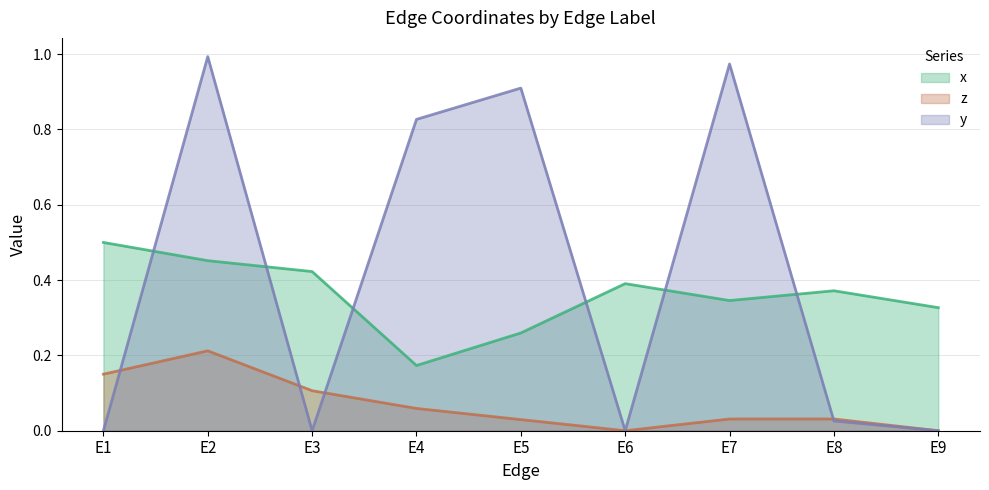

What is the value of the x point at the 2nd from the left?

0.5